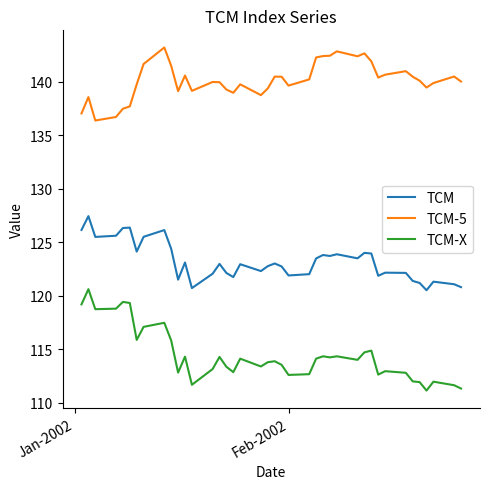

Which series has the largest range (max minus min)?

TCM-X